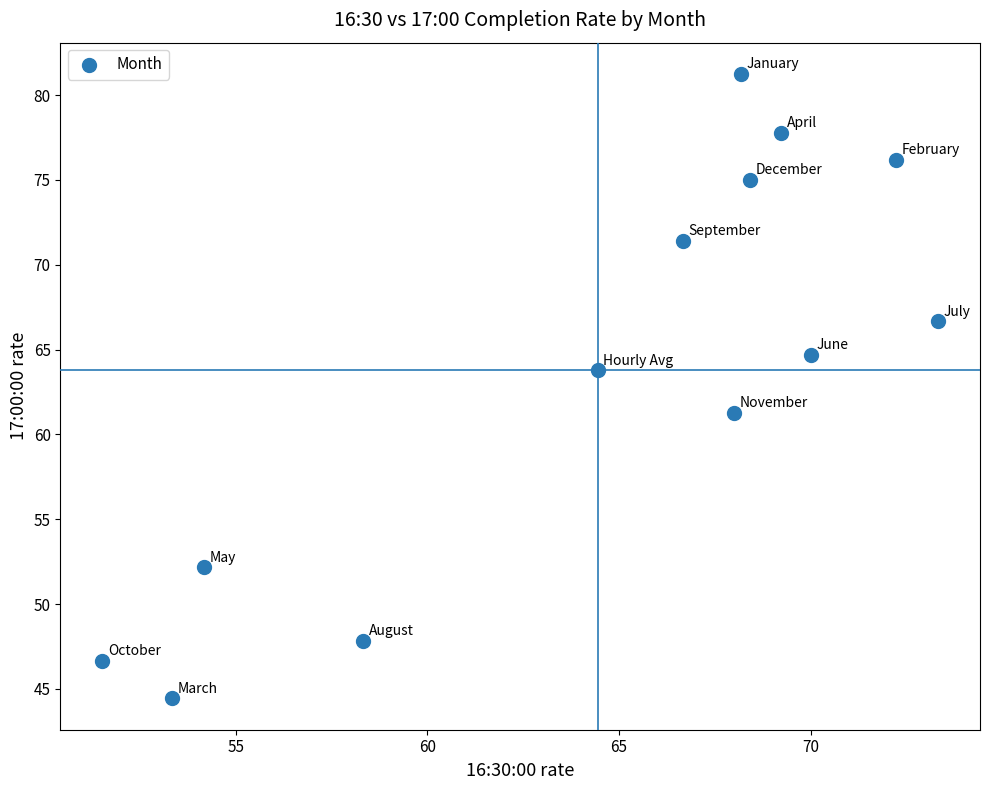

What is the range of Y values (max minus min)?

36.8